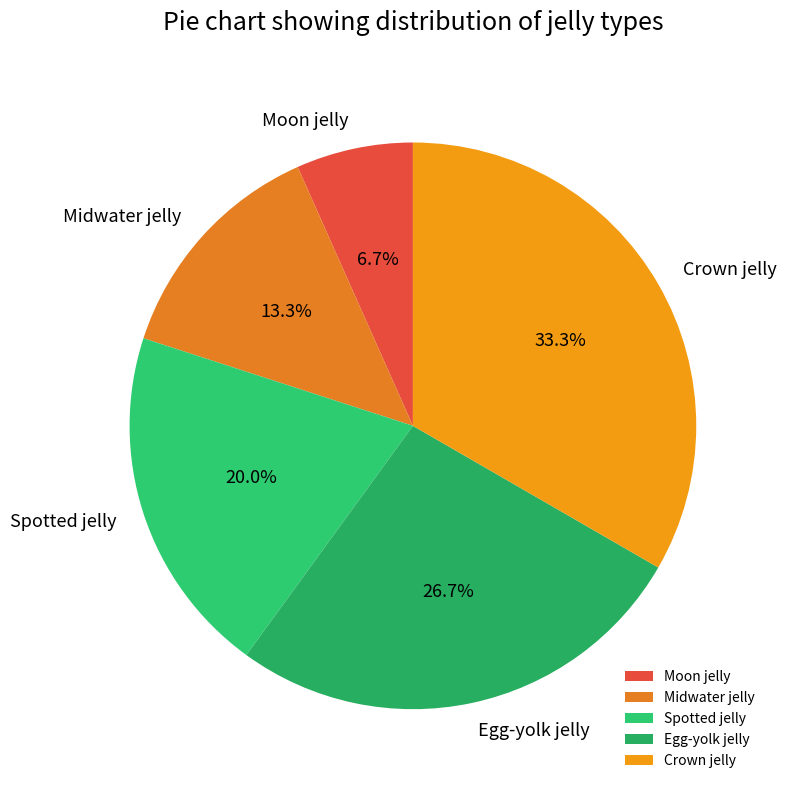

Which has a higher value, Spotted jelly or Egg-yolk jelly?

Egg-yolk jelly